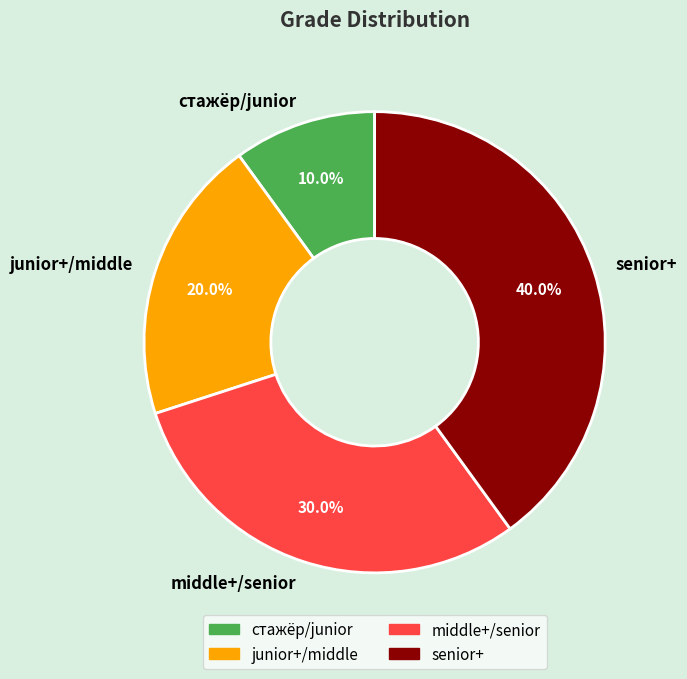

How many slices are in this pie chart?

4